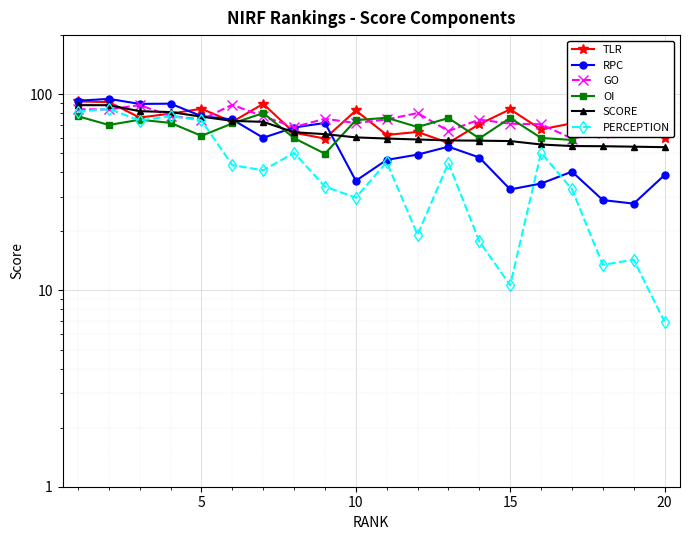

How many values in the GO series are below 74?

8